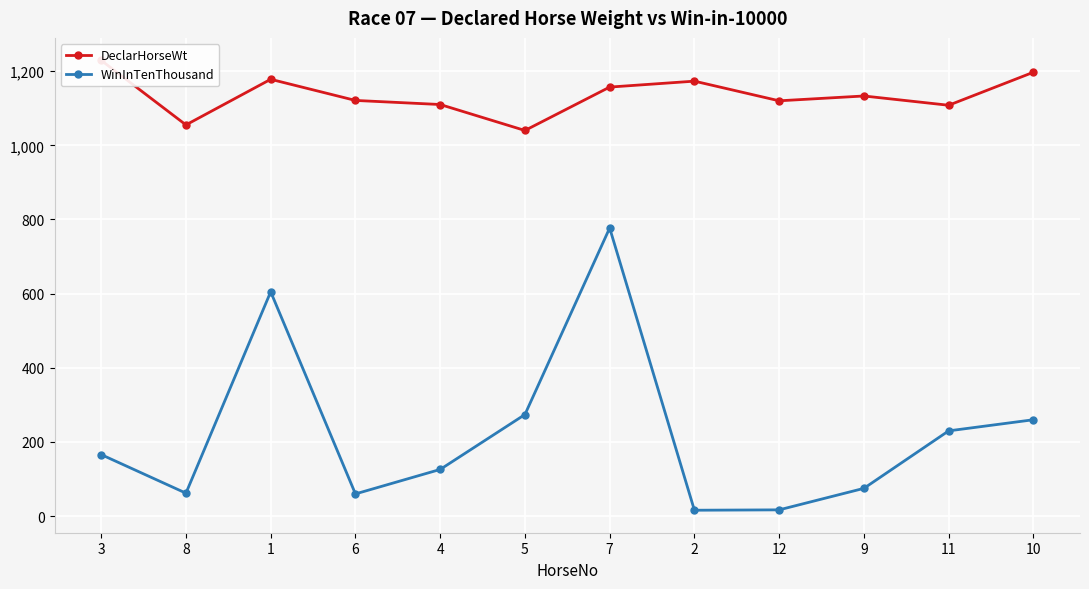

At which category is the sum across all series the highest?

7